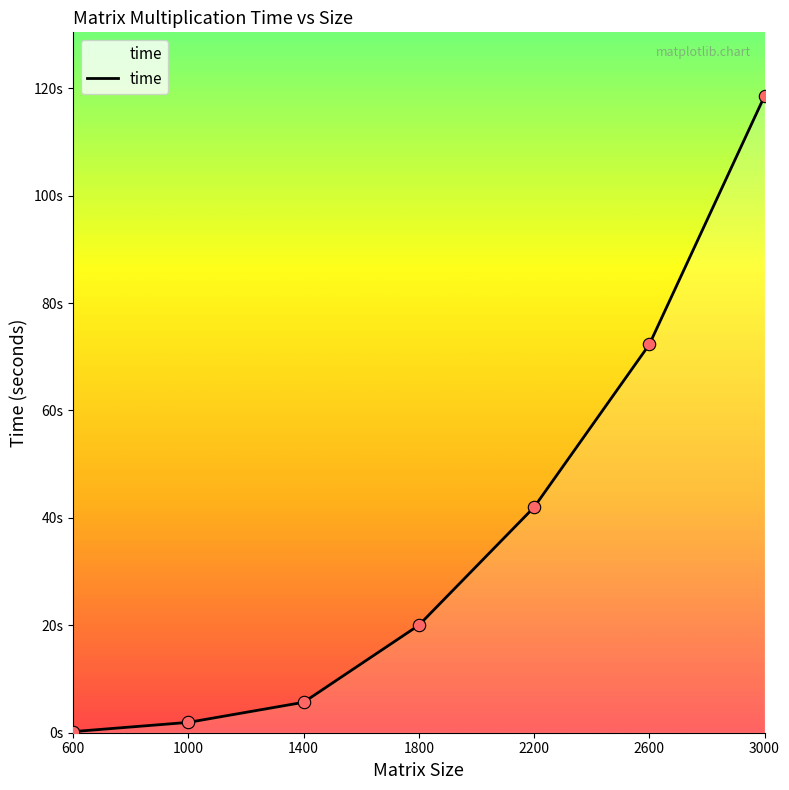

Between 1800 and 1400, which is larger?

1800